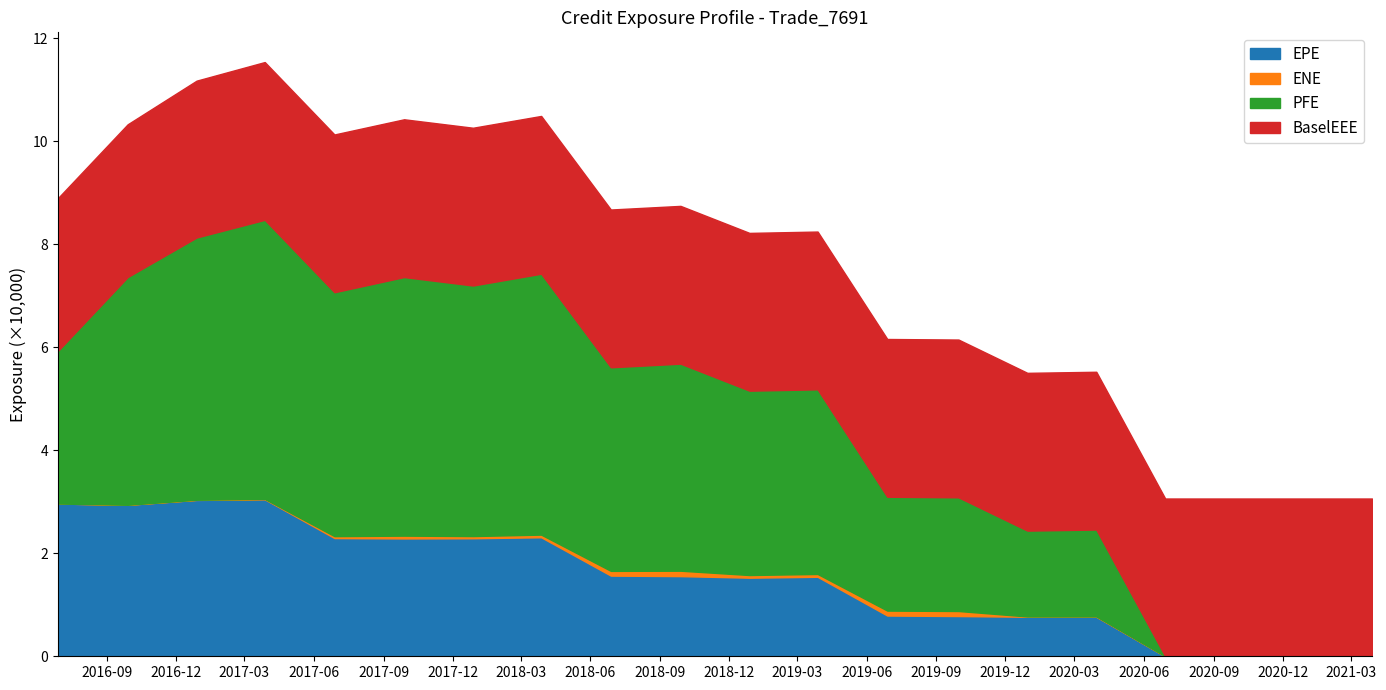

True or false: ENE has more than 0 points higher than both neighbors.

True